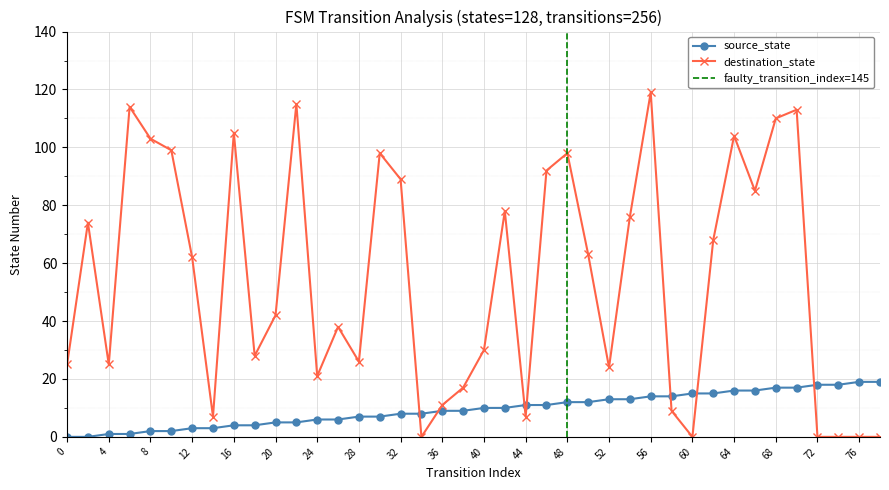

At which label does destination_state reach its minimum?

34